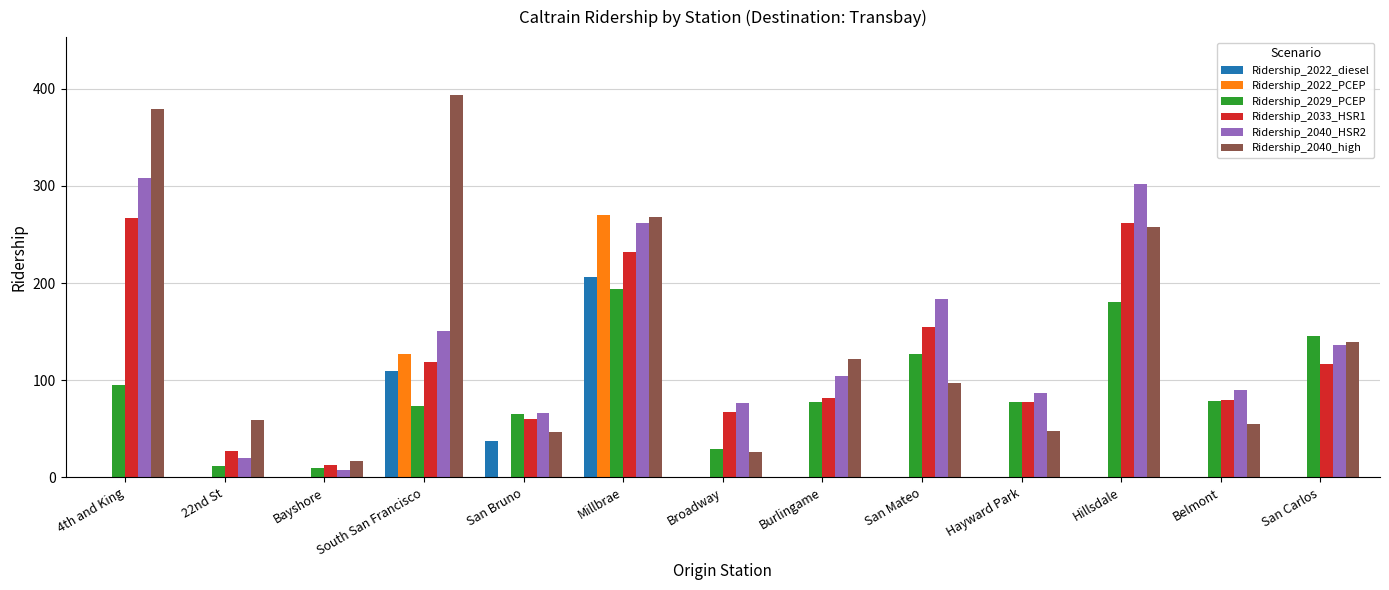

Does the chart contain stacked bars?

No